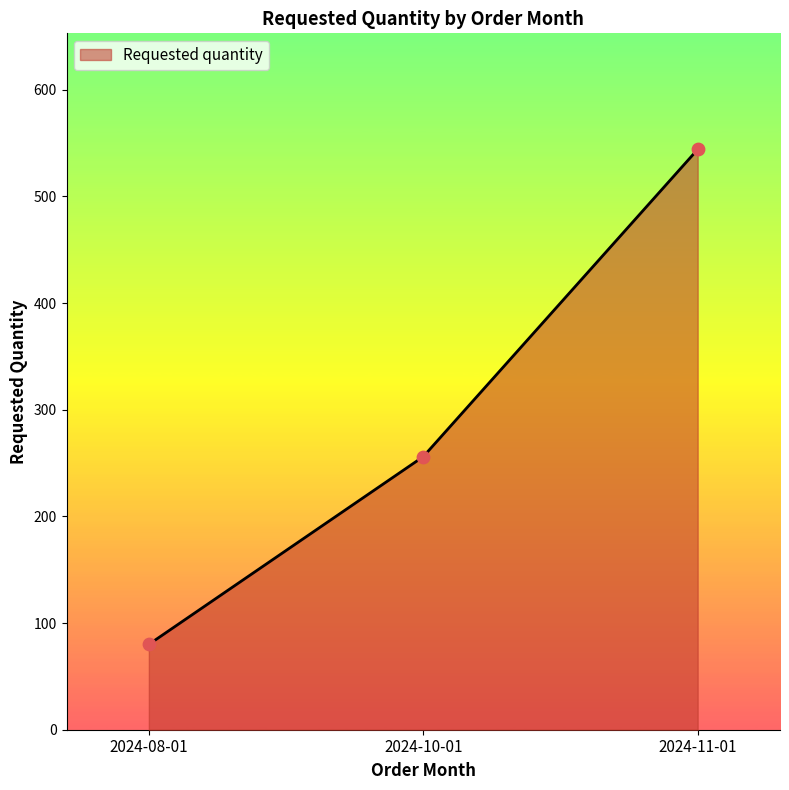

Which has a higher value, 2024-11-01 or 2024-10-01?

2024-11-01